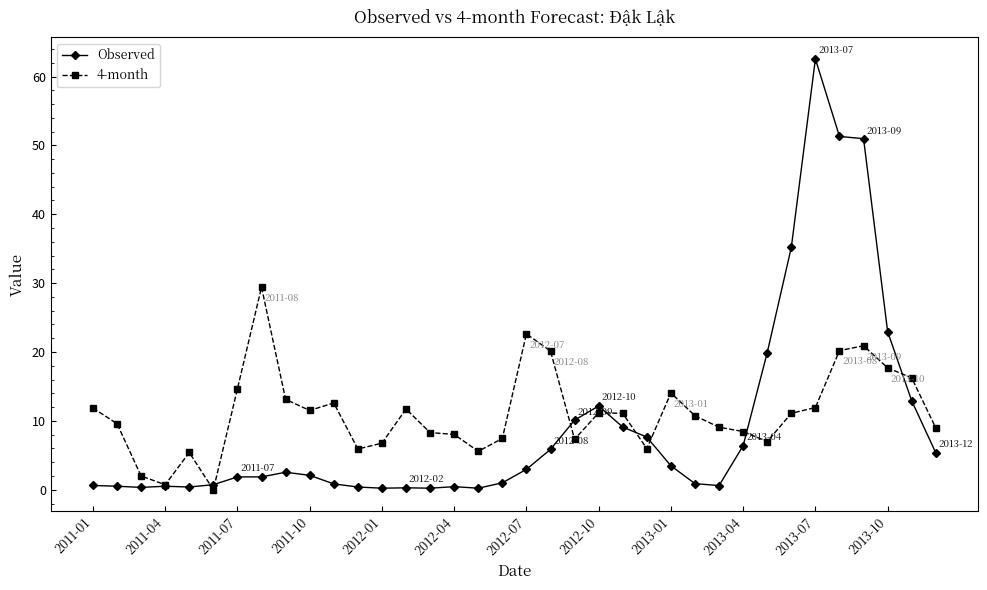

What is the difference between the second highest and second lowest values in the 4-month series?

21.9